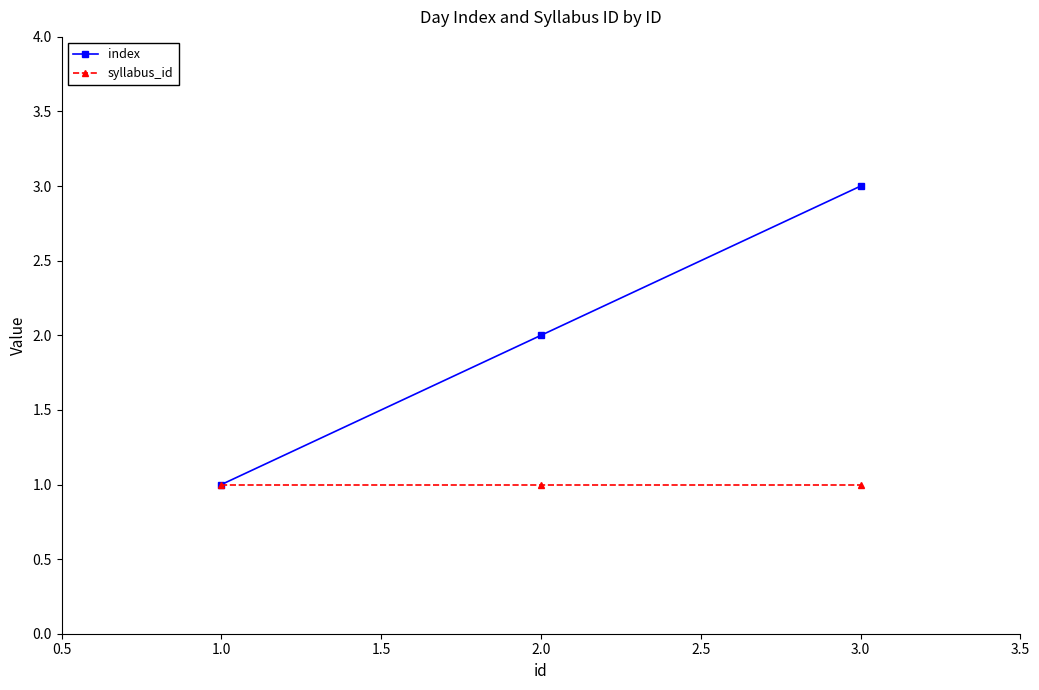

What is the value of the syllabus_id point at the 2nd from the left?

1